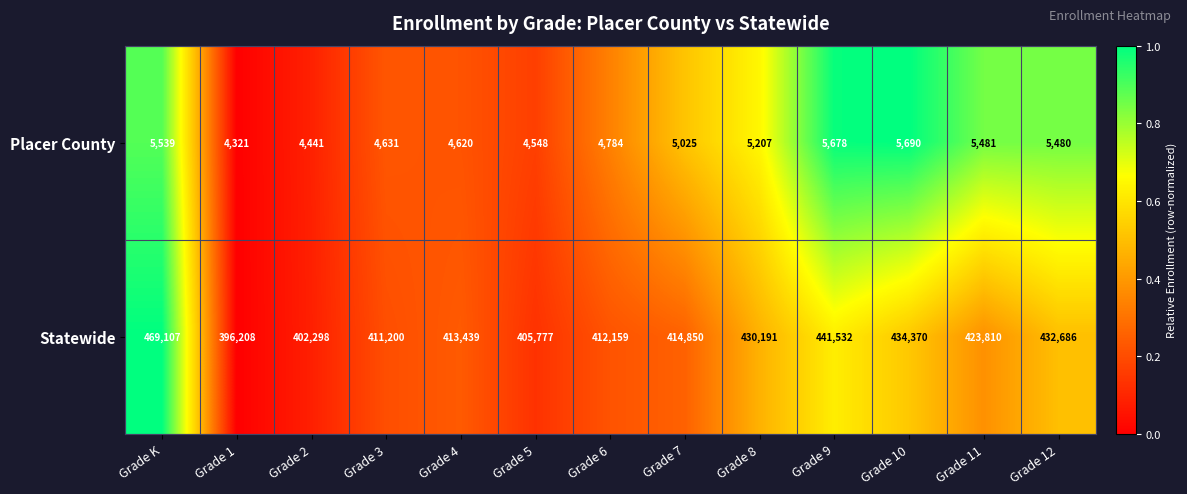

Which category has the highest value across all series?

Grade K